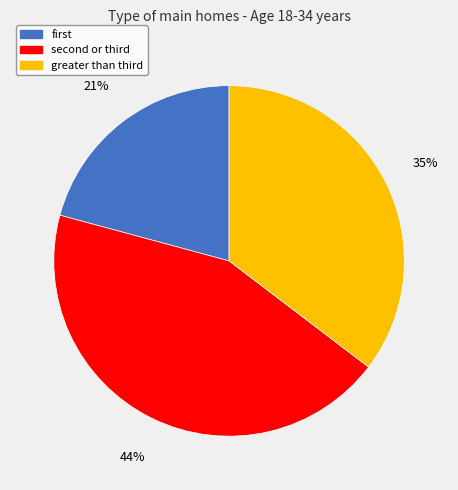

To the nearest percent, what is the difference between the largest and smallest slice percentages?

23%